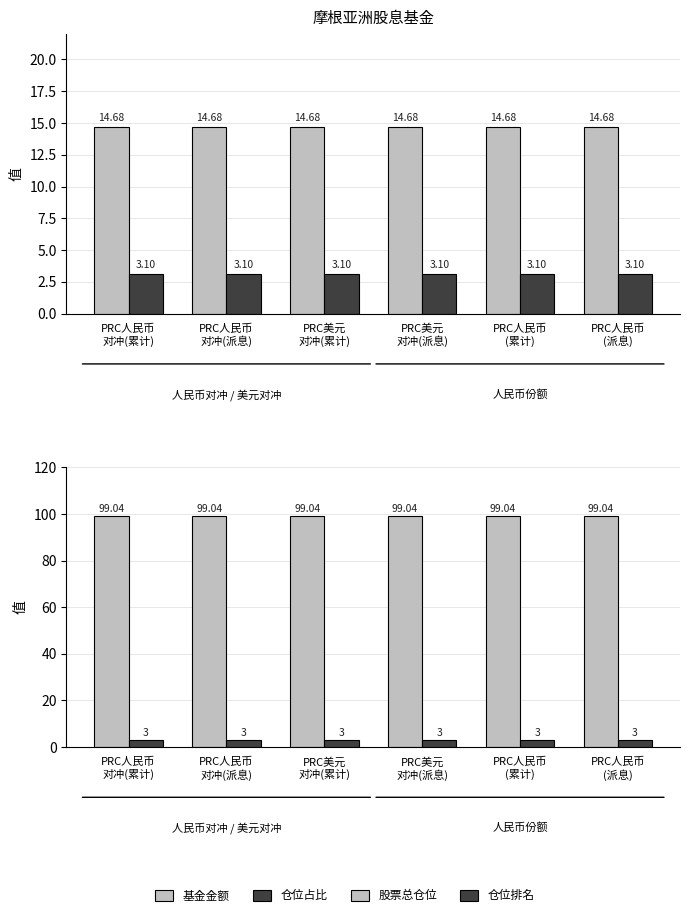

Reading left to right, what are all the values shown in this chart?

基金金额: PRC人民币
对冲(累计)=14.7	PRC人民币
对冲(派息)=14.7	PRC美元
对冲(累计)=14.7	PRC美元
对冲(派息)=14.7	PRC人民币
(累计)=14.7	PRC人民币
(派息)=14.7
仓位占比: PRC人民币
对冲(累计)=3.1	PRC人民币
对冲(派息)=3.1	PRC美元
对冲(累计)=3.1	PRC美元
对冲(派息)=3.1	PRC人民币
(累计)=3.1	PRC人民币
(派息)=3.1
股票总仓位: PRC人民币
对冲(累计)=99.0	PRC人民币
对冲(派息)=99.0	PRC美元
对冲(累计)=99.0	PRC美元
对冲(派息)=99.0	PRC人民币
(累计)=99.0	PRC人民币
(派息)=99.0
仓位排名: PRC人民币
对冲(累计)=3.0	PRC人民币
对冲(派息)=3.0	PRC美元
对冲(累计)=3.0	PRC美元
对冲(派息)=3.0	PRC人民币
(累计)=3.0	PRC人民币
(派息)=3.0